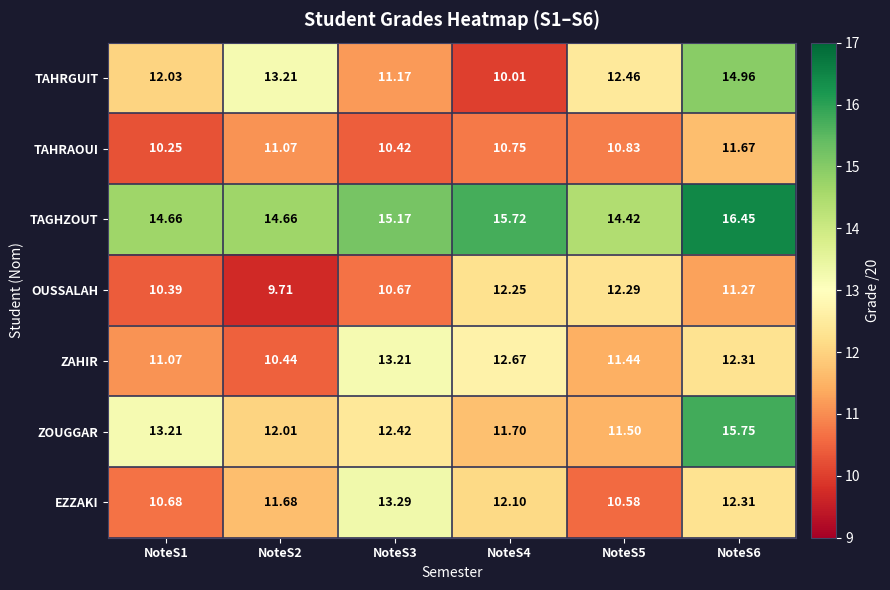

At which category is the sum across all series the highest?

NoteS6